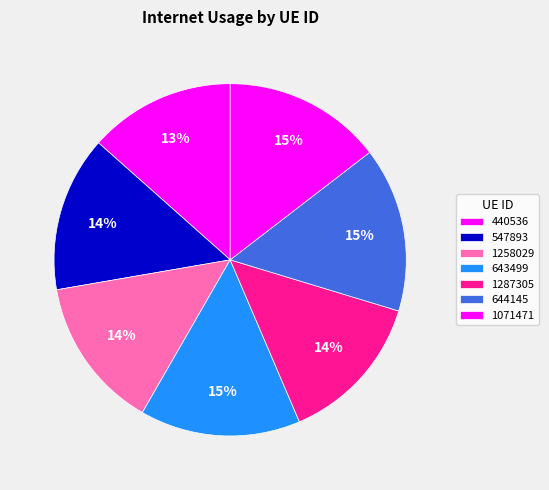

Which has a higher value, 1071471 or 440536?

1071471